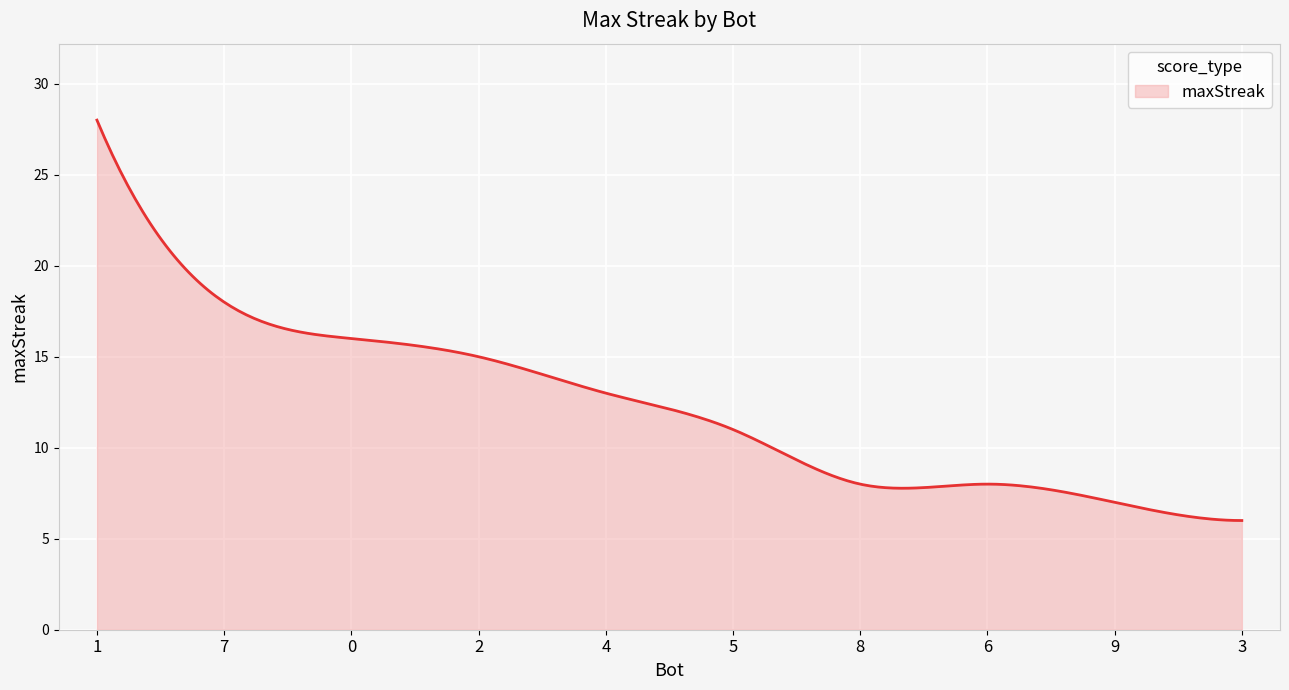

What is the difference between the maximum and minimum values?

22.0